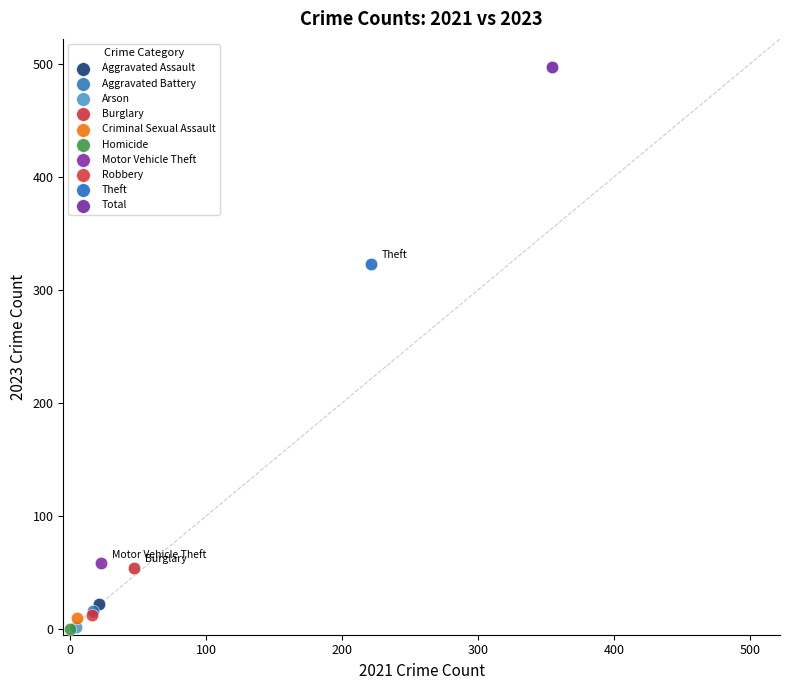

Which series contains the highest Y value?

Total